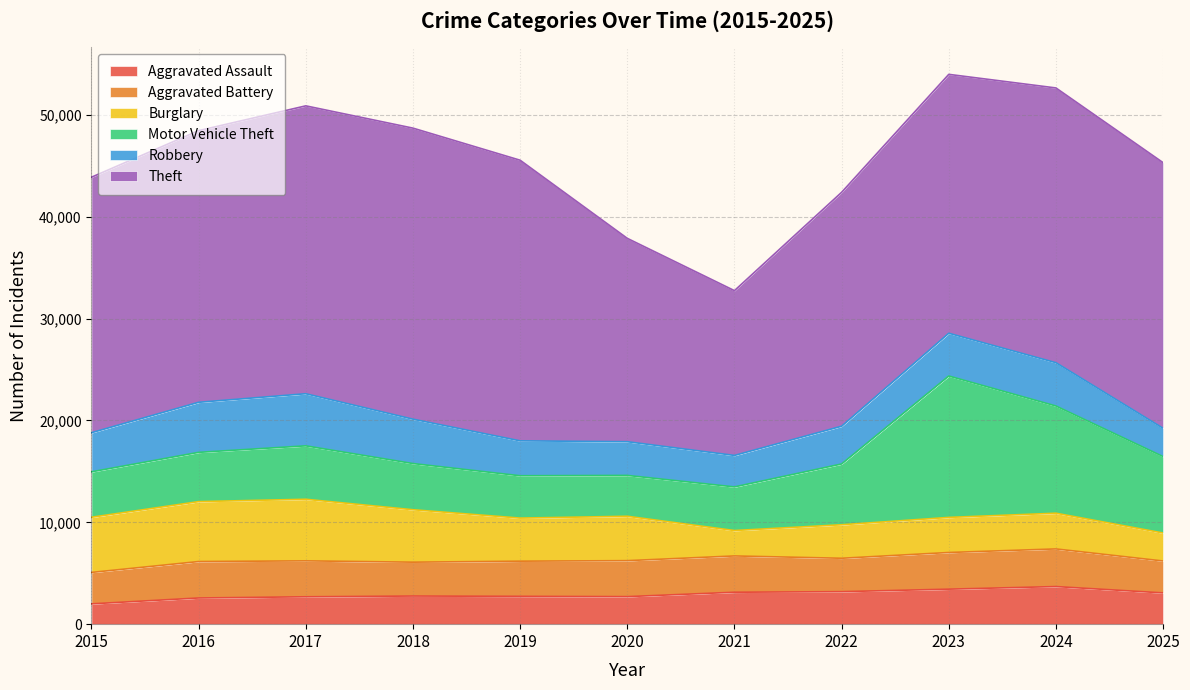

Is the value of Robbery at 2020 greater than the value of Theft at 2020?

No